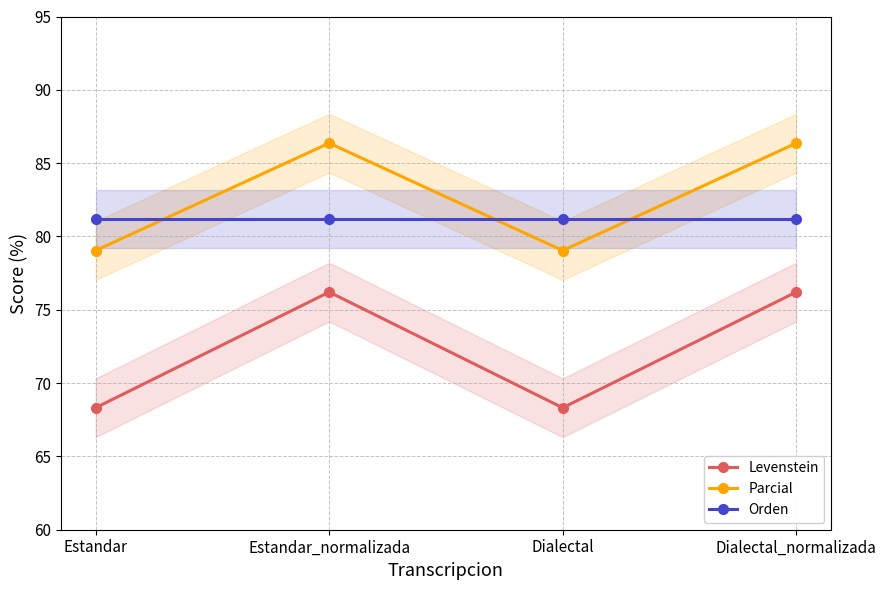

What is the total value across all series at Estandar?

228.5